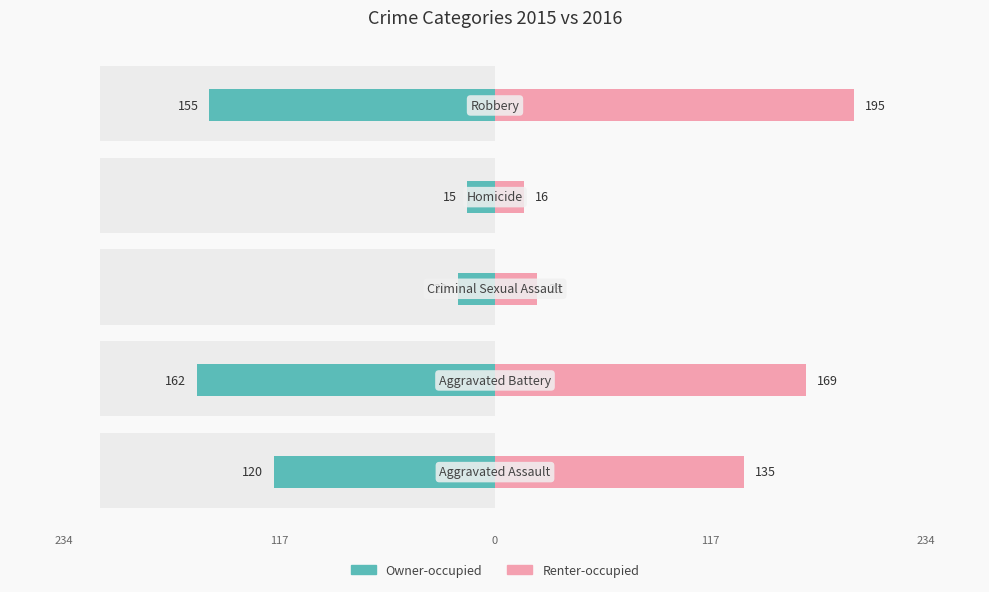

Which series has the largest total across all categories?

Renter-occupied